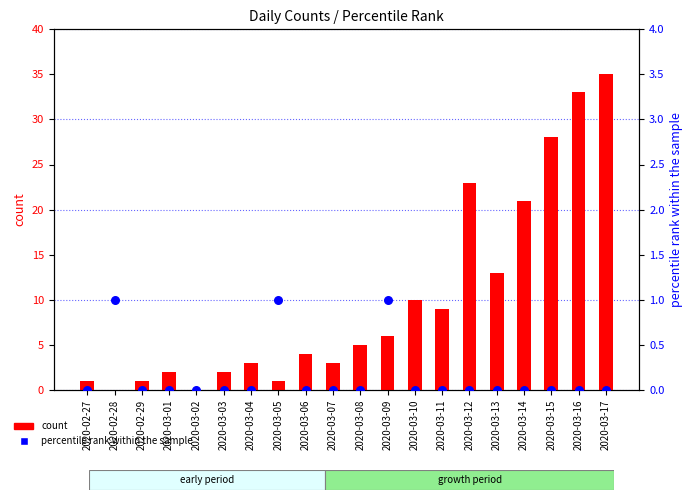

Which series has the widest spread of Y values?

count